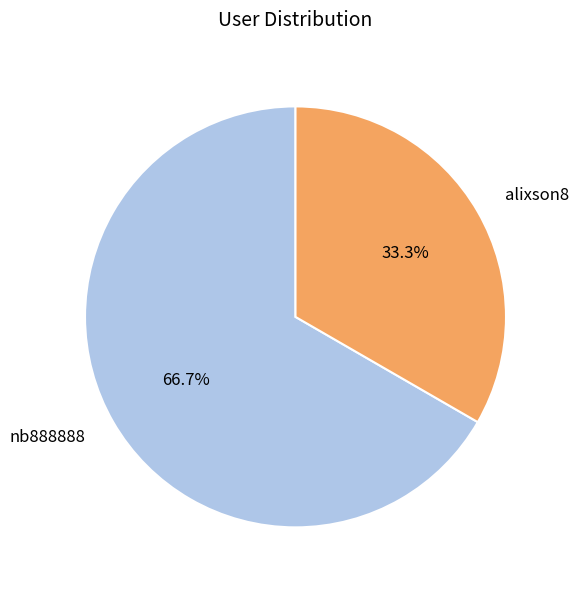

Rank the categories by value from highest to lowest.

nb888888, alixson8